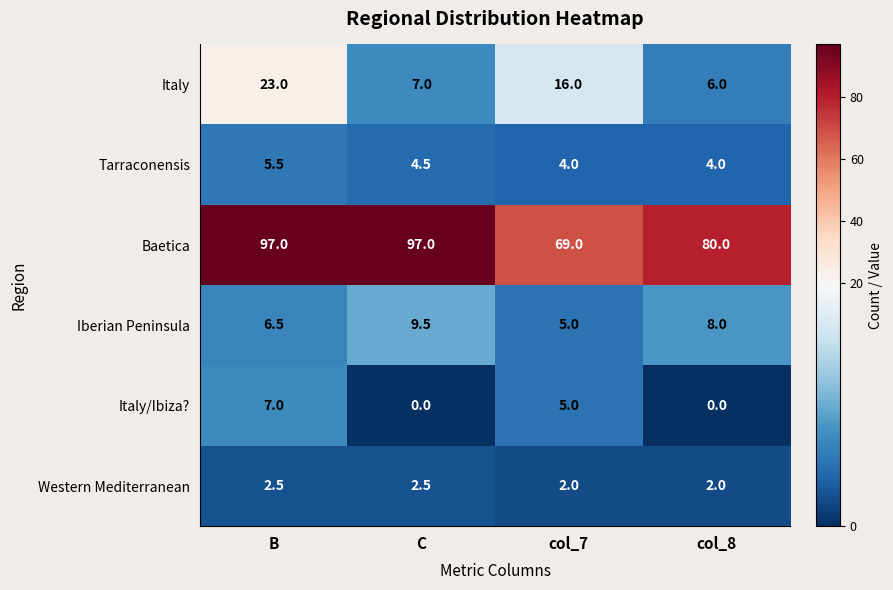

At which category is the sum across all series the highest?

B